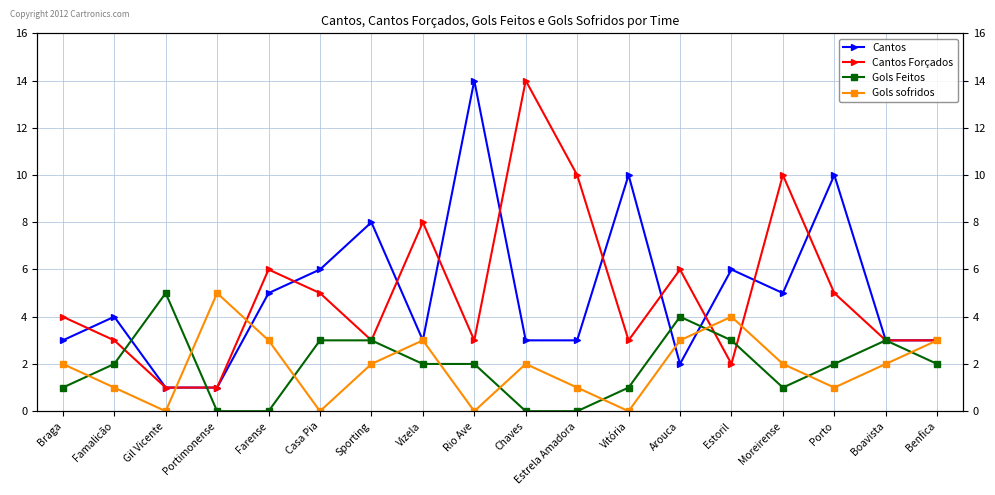

What is the sum of the Cantos values at Vitória and Gil Vicente?

11